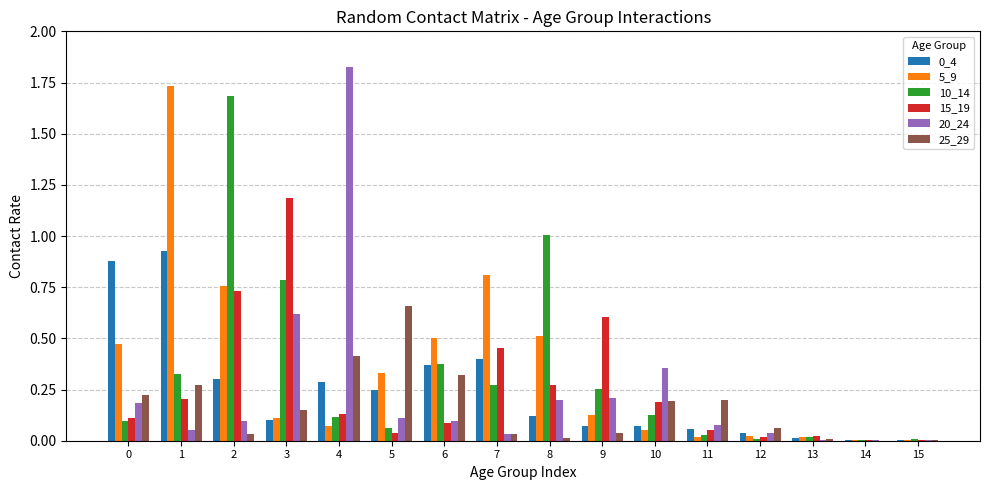

Count the number of data series in this chart.

6